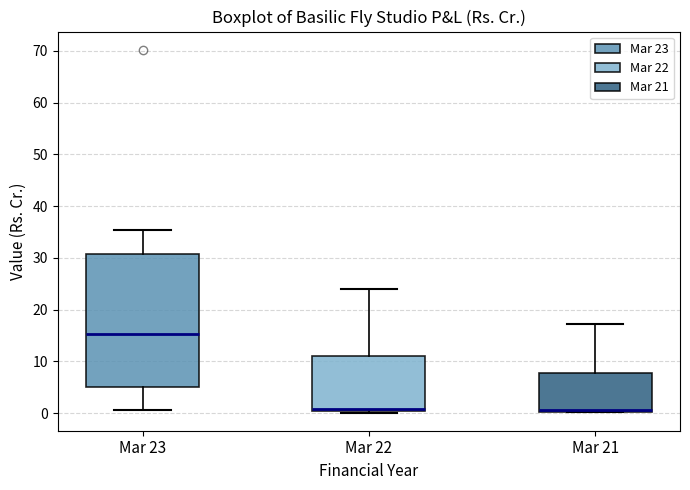

Reading left to right, transcribe this box plot: for each box, give where its median line is, the range the box spans, and where its two whiskers end, as read against the y-axis. The values are not printed on the chart, so give them approximately, as read against the axis.

Mar 23: median 15, box 5 to 31, whiskers 1 to 35
Mar 22: median 1, box 0 to 11, whiskers 0 to 24
Mar 21: median 1 (drawn on the box's lower edge), box 0 to 8, whiskers 0 to 17